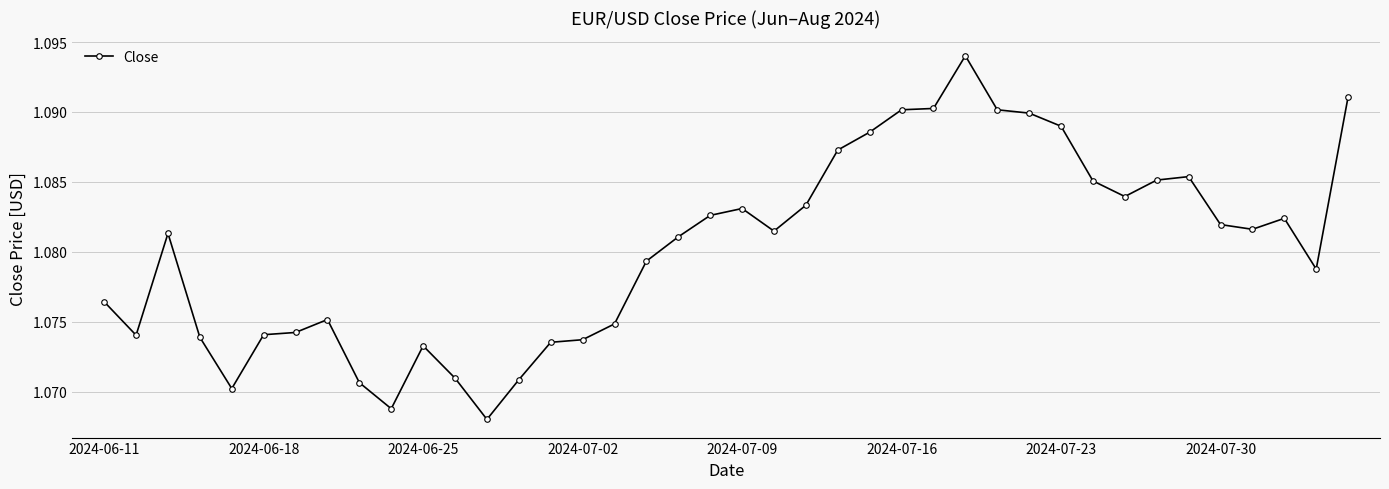

How many values are between 1 and 2?

40